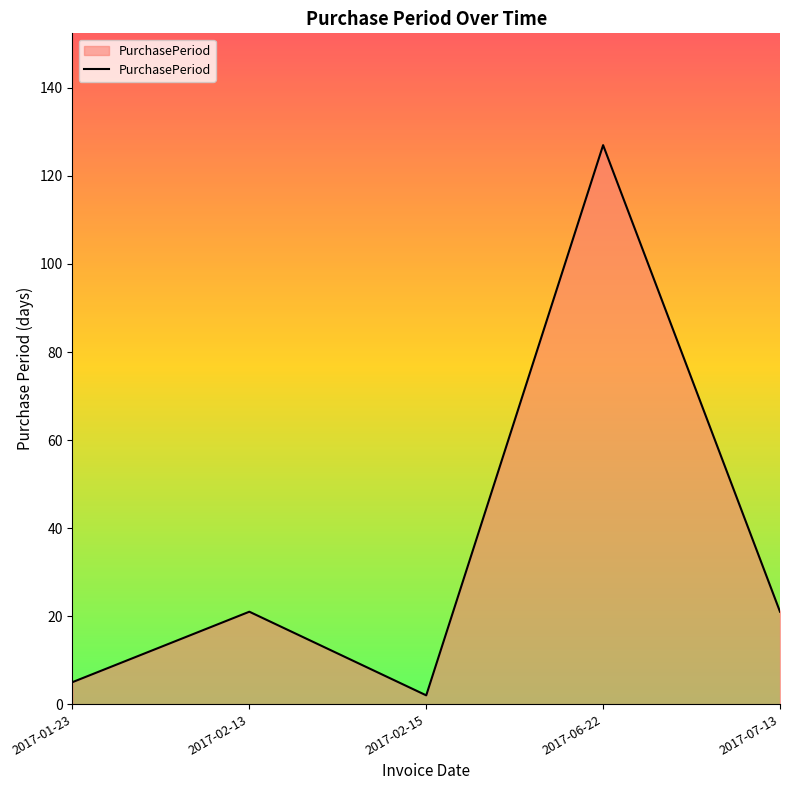

What is the approximate value at 2017-02-13, to the nearest 10?

20